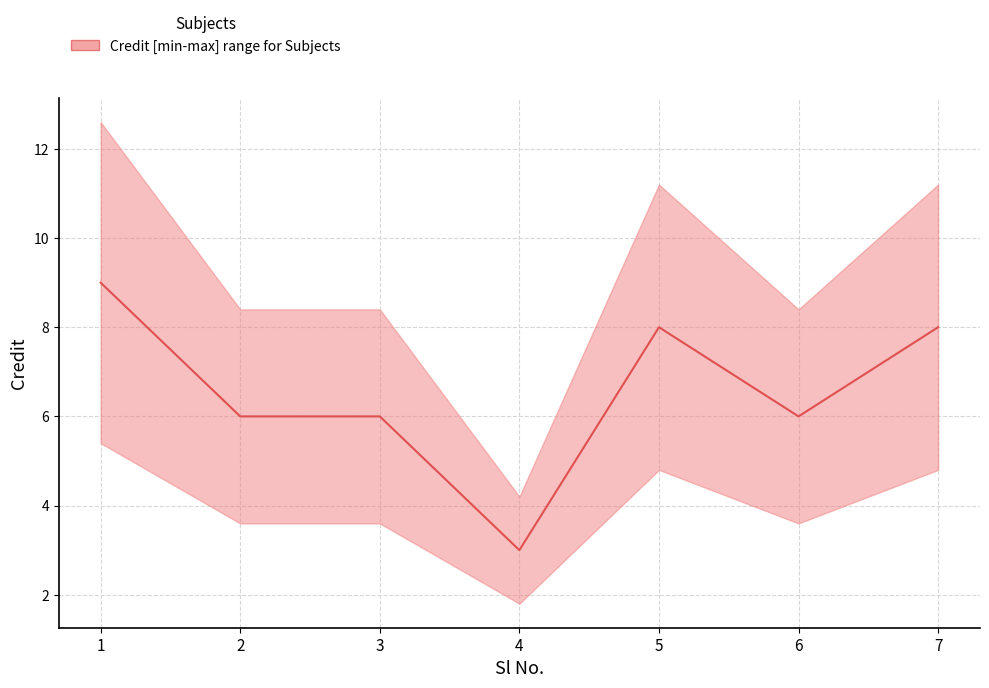

At which category does the chart reach its minimum across all series?

4